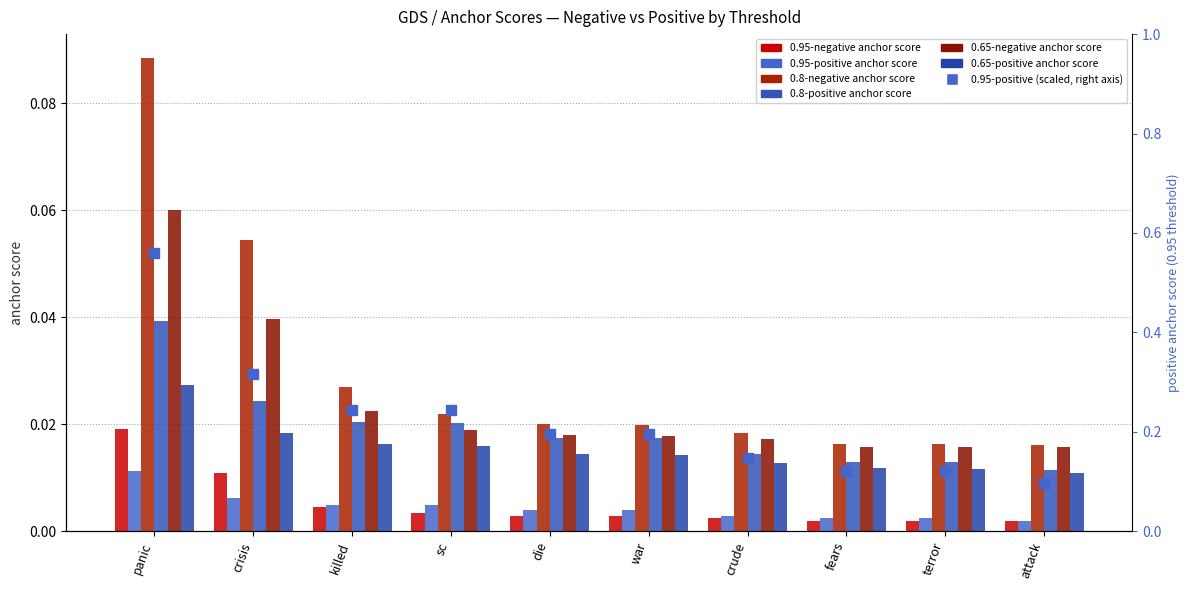

At how many categories does at least one series exceed 0?

10